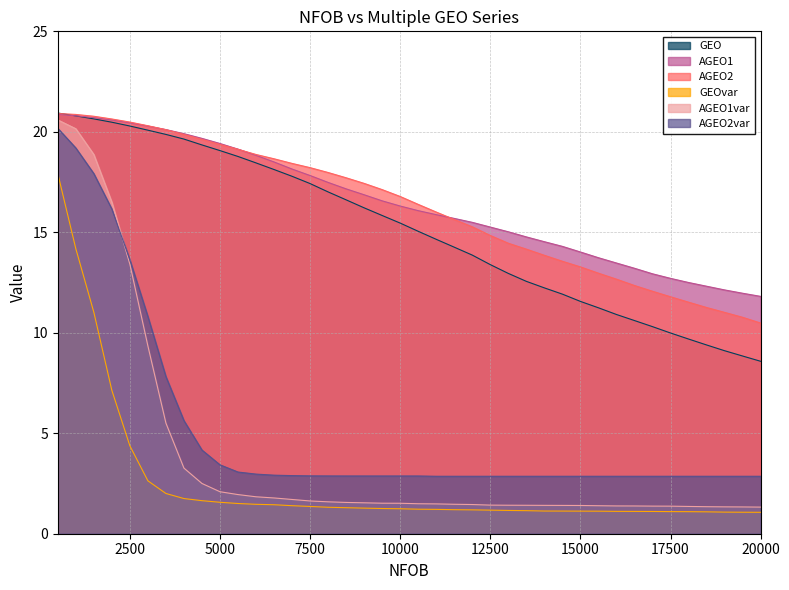

Count the number of data series in this chart.

6